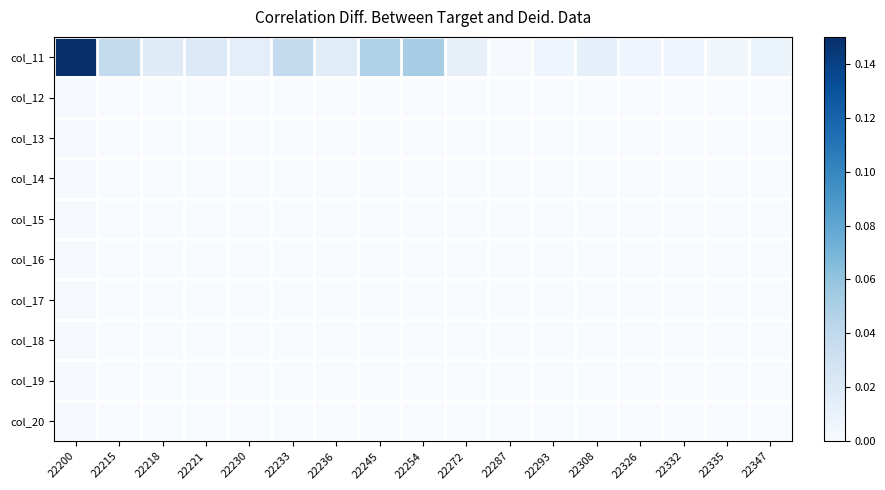

At how many categories does at least one series exceed 0?

17